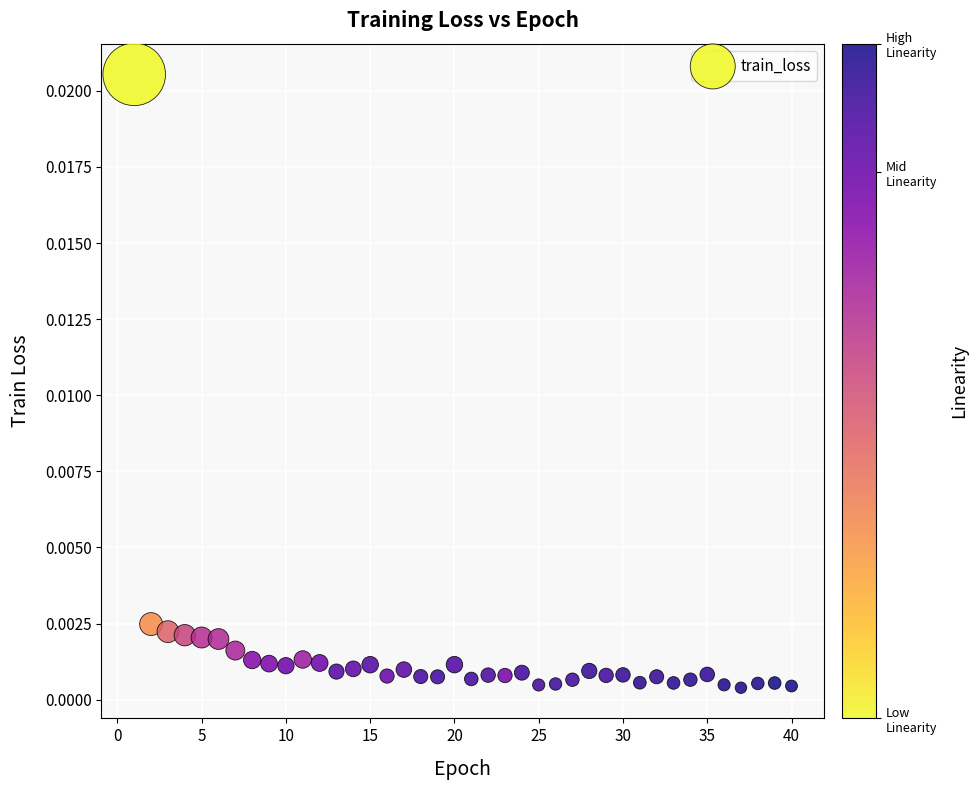

What is the range of X values (max minus min)?

39.0